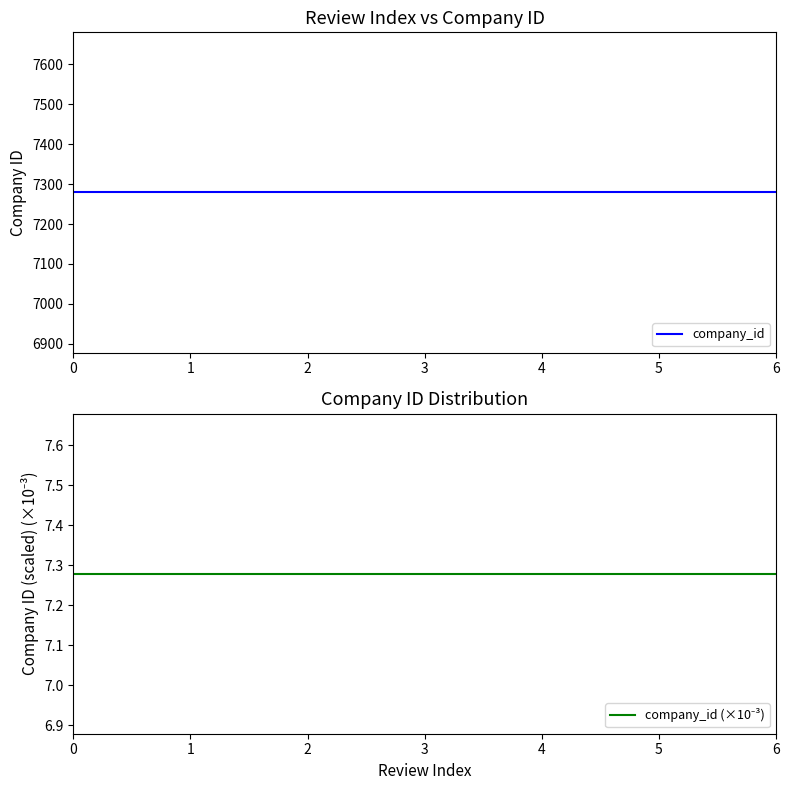

Reading left to right, transcribe all the data shown in this chart.

company_id: 0=7279.0	1=7279.0	2=7279.0	3=7279.0	4=7279.0	5=7279.0	6=7279.0
company_id (×10⁻³): 0=7.3	1=7.3	2=7.3	3=7.3	4=7.3	5=7.3	6=7.3